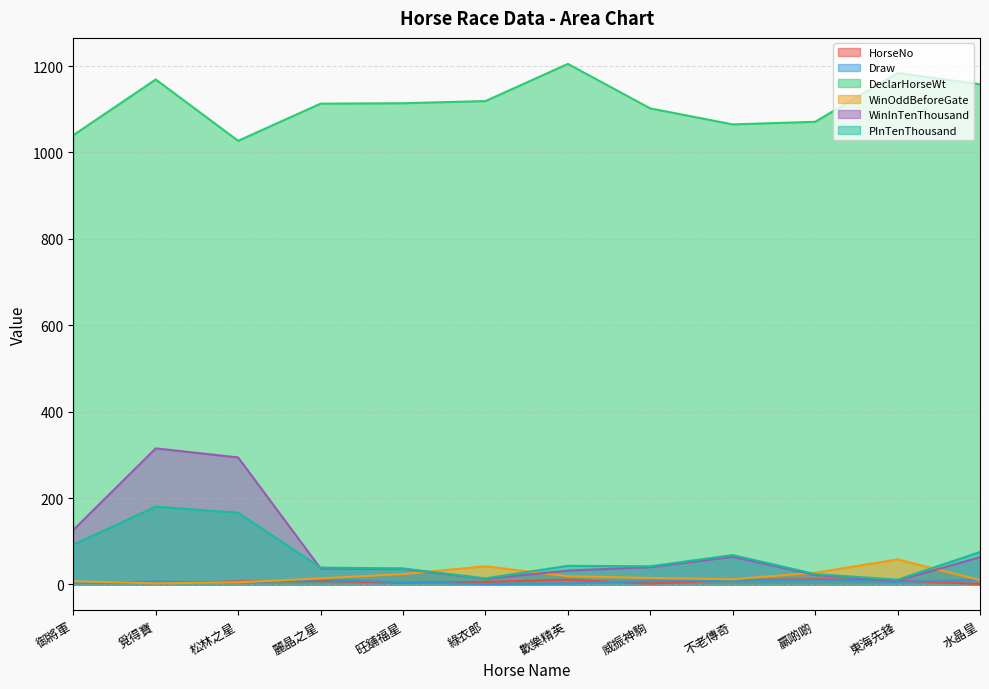

At which category does the chart reach its peak across all series?

歡樂精英